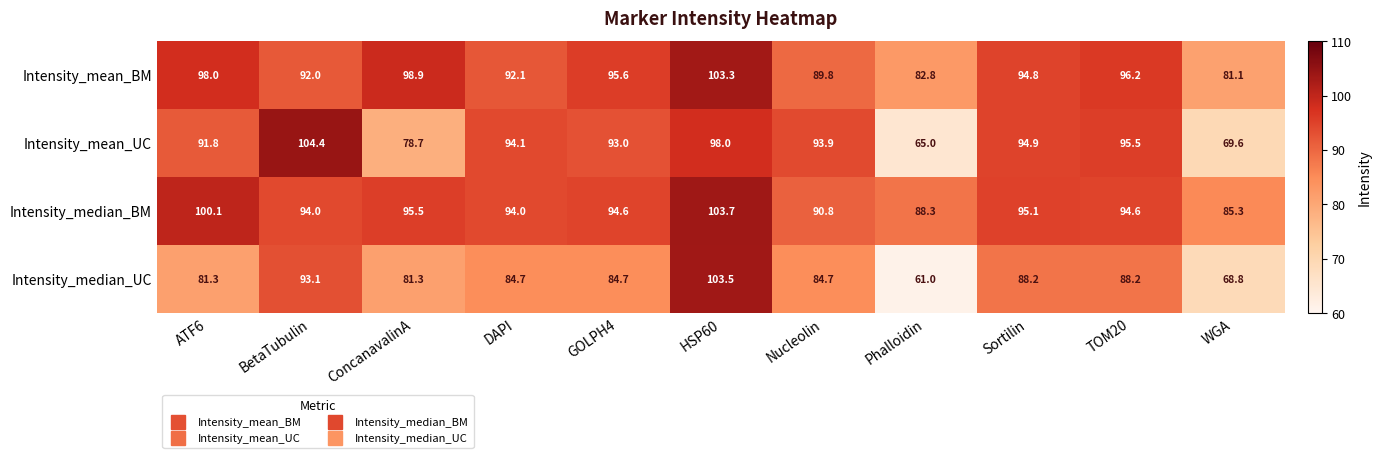

Read the Intensity_mean_UC value at ConcanavalinA.

78.7